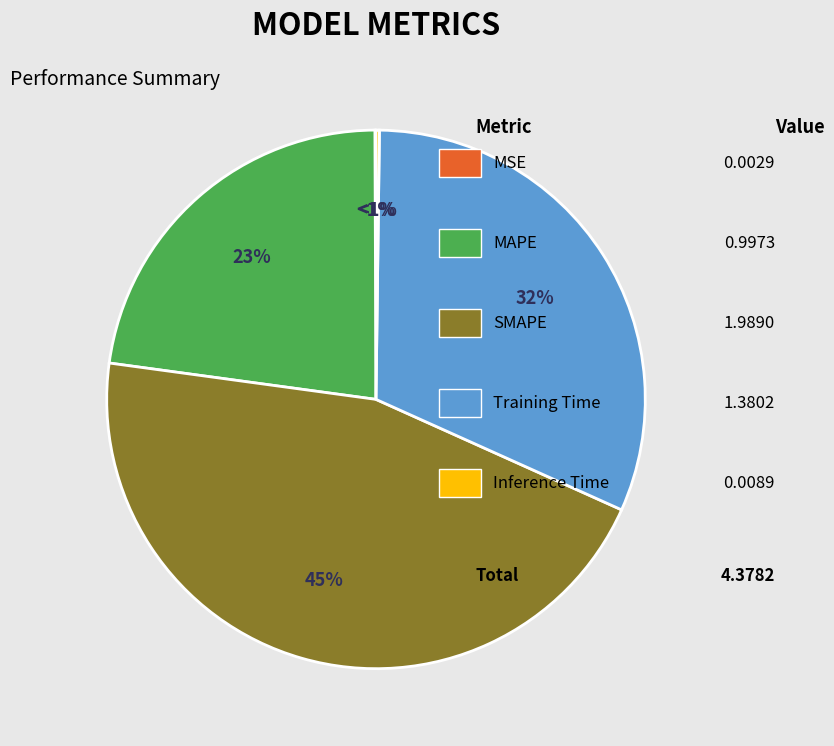

What is the largest slice in the pie chart?

SMAPE